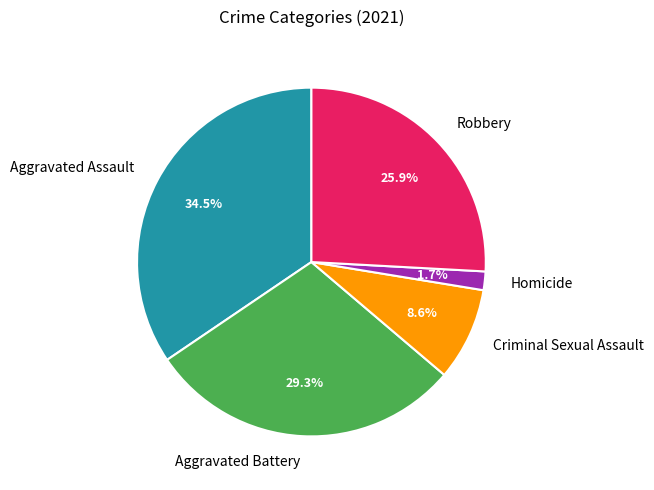

Is Homicide the majority of the pie?

No